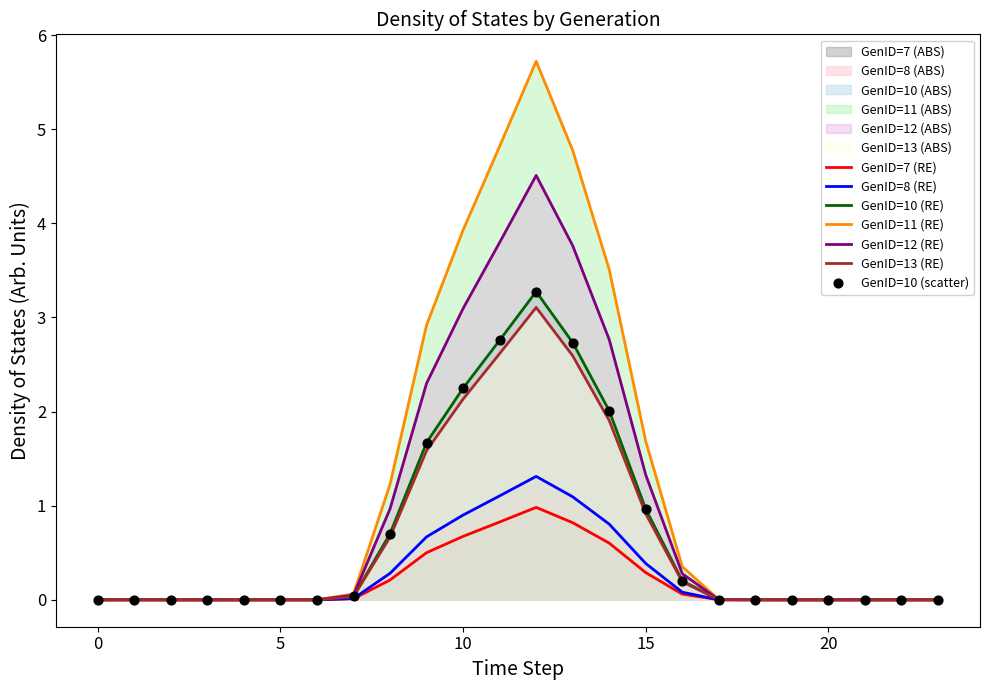

Is it true that GenID=10 (RE) equals 0.0 at 0?

True